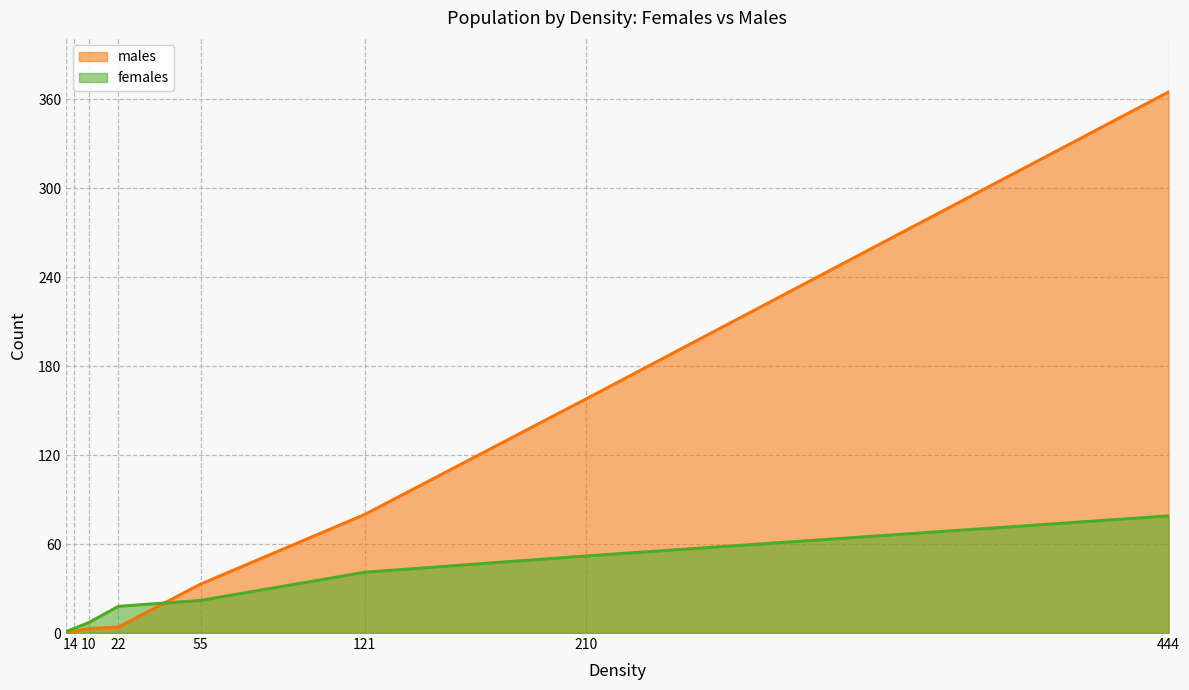

What is the difference between the maximum and minimum values in the males series?

365